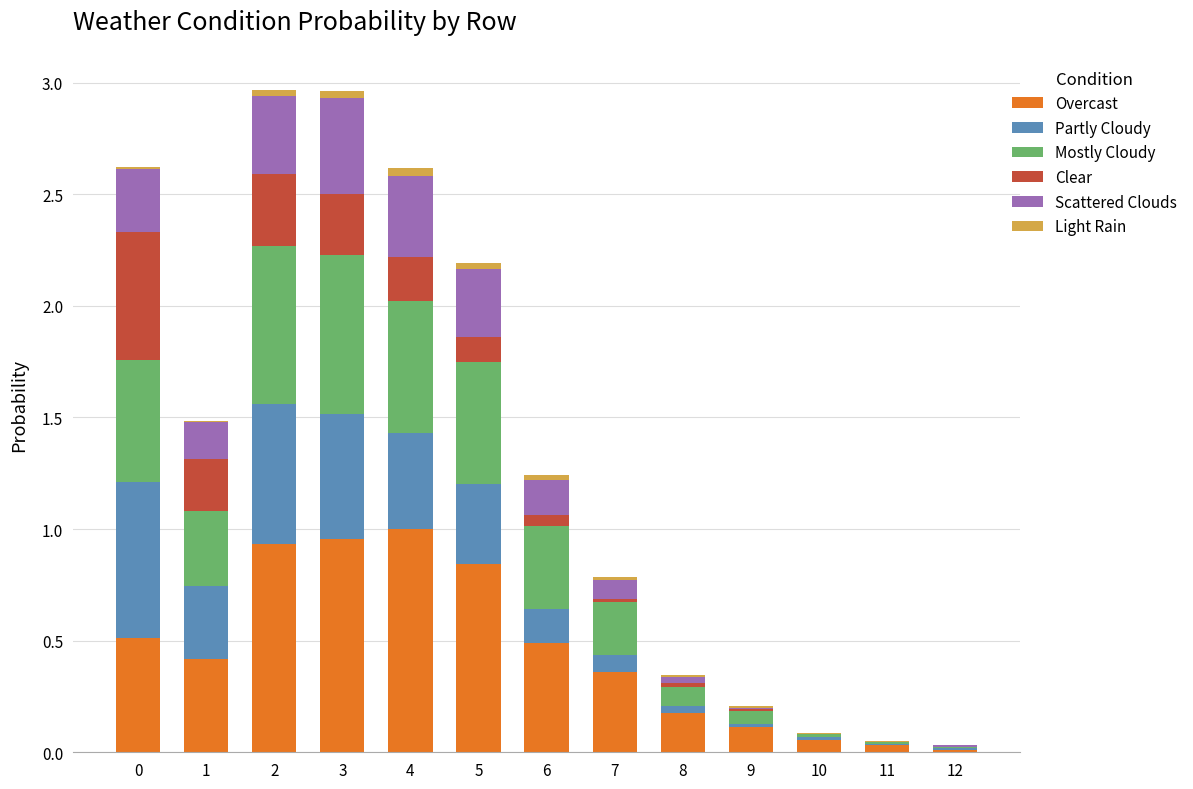

The Overcast series shows 0.5 at 3. True or false?

False